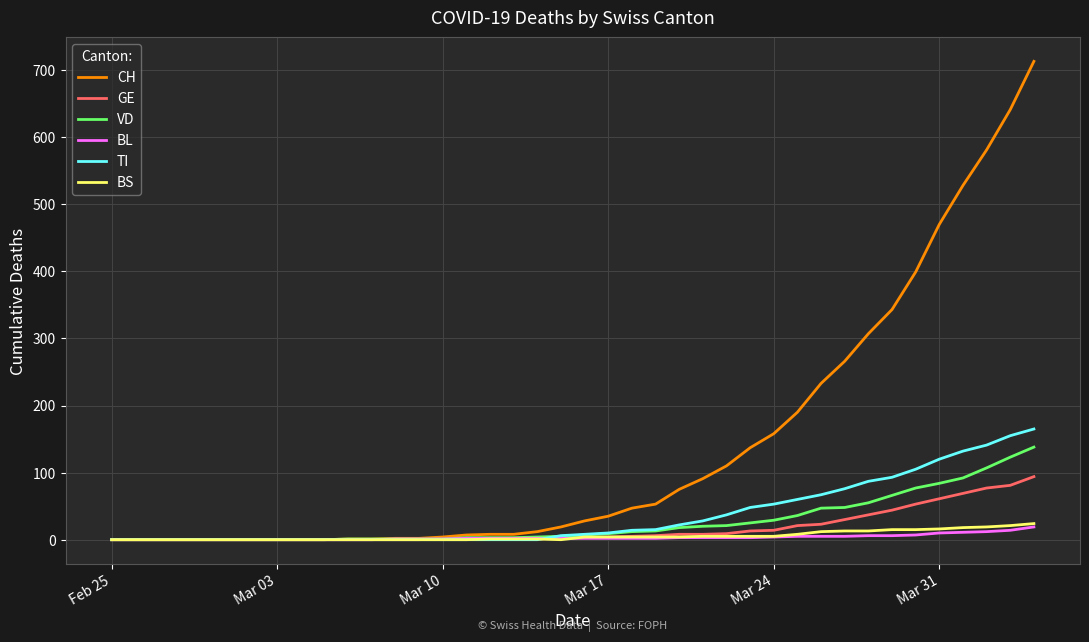

What is the maximum value shown in the chart?

713